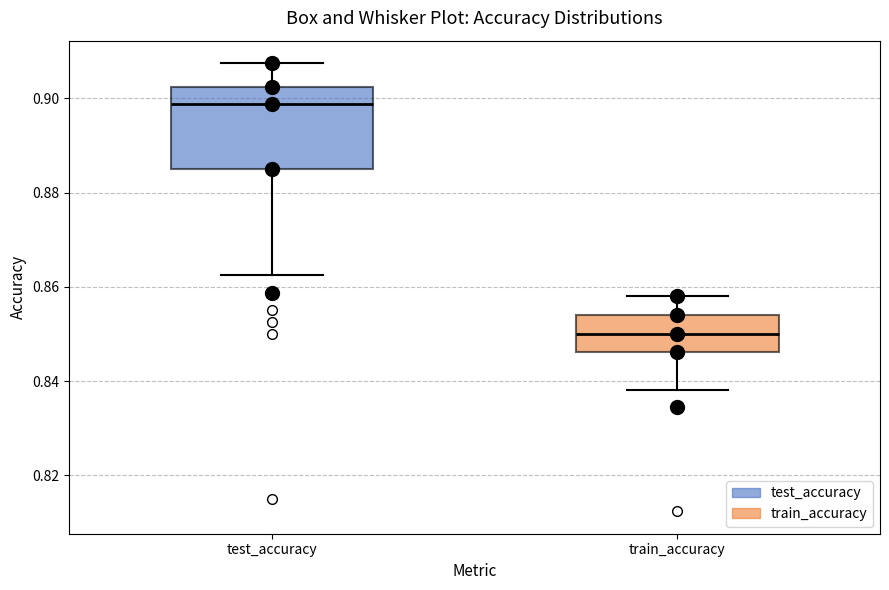

Reading left to right, transcribe this box plot: for each box, give where its median line is, the range the box spans, and where its two whiskers end, as read against the y-axis. The values are not printed on the chart, so give them approximately, as read against the axis.

test_accuracy: median 0.898, box 0.884 to 0.902, whiskers 0.862 to 0.908
train_accuracy: median 0.850, box 0.846 to 0.854, whiskers 0.838 to 0.858